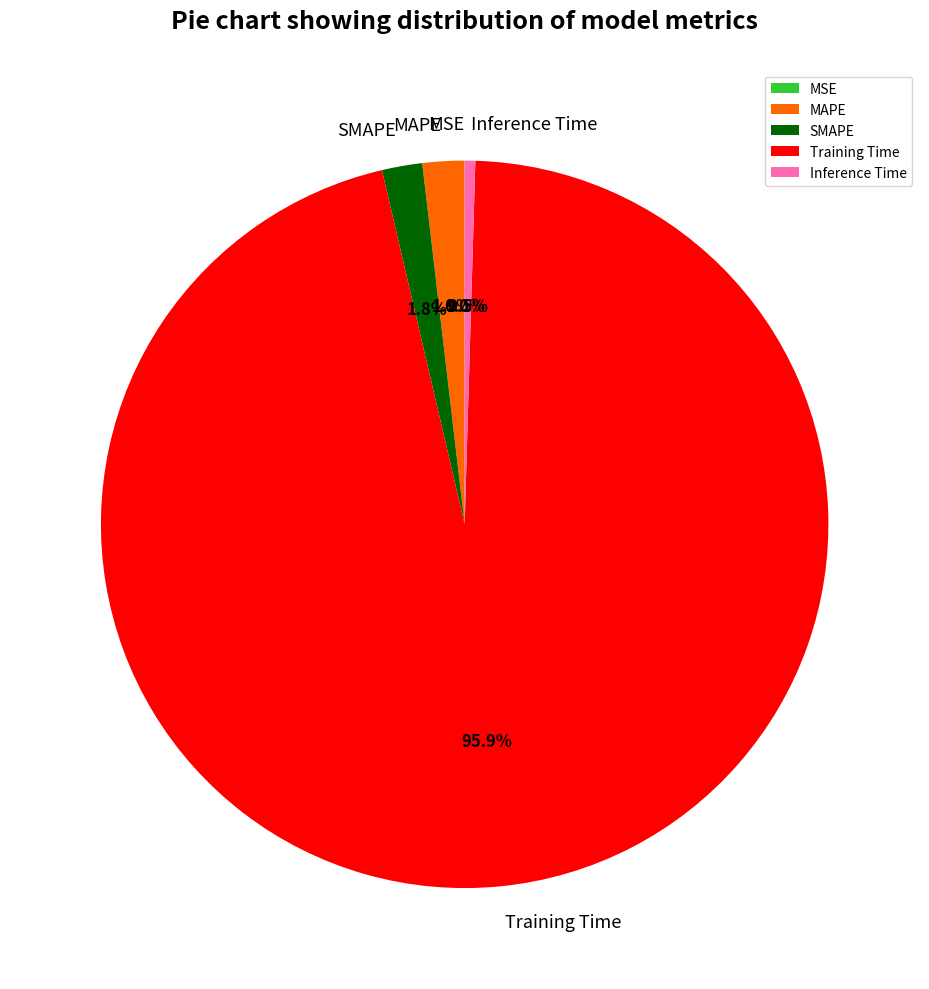

To the nearest percent, what is the difference between the largest and smallest slice percentages?

96%